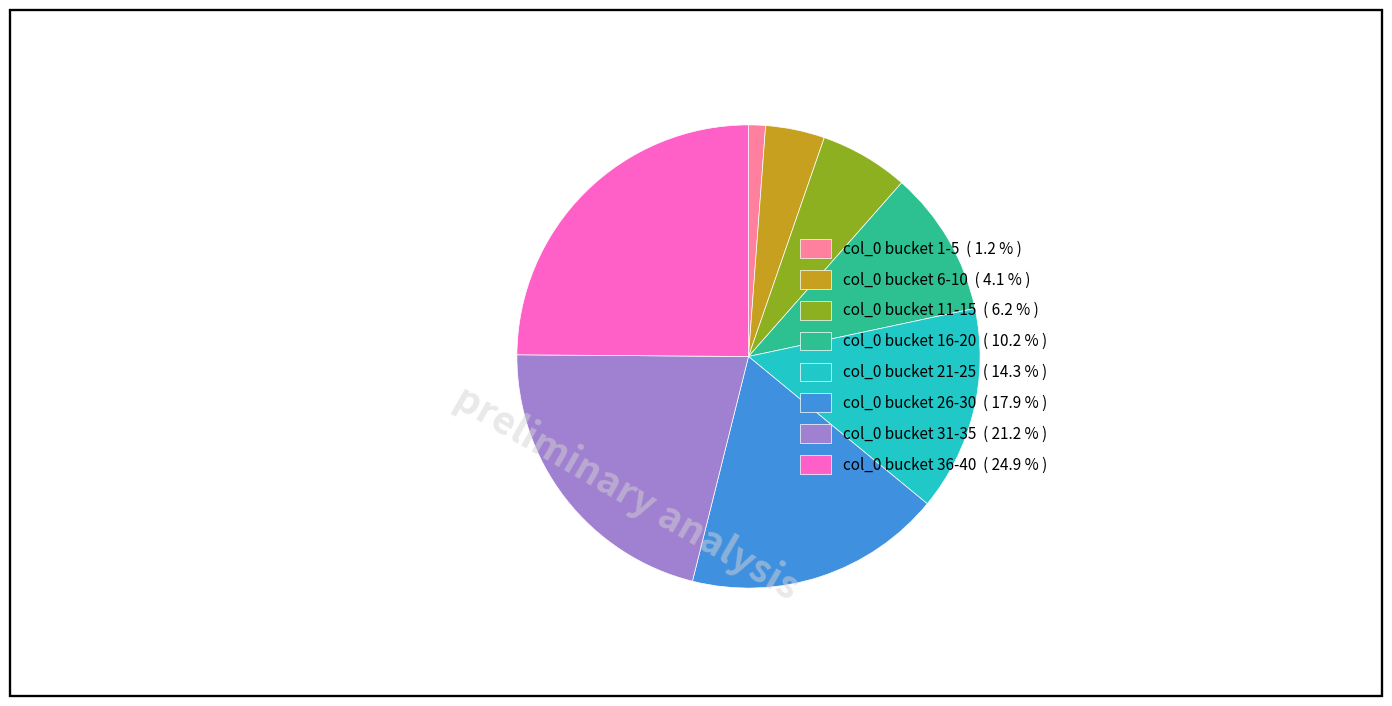

Which category has the biggest portion of the pie?

col_0 bucket 36-40 ( 24.9 % )